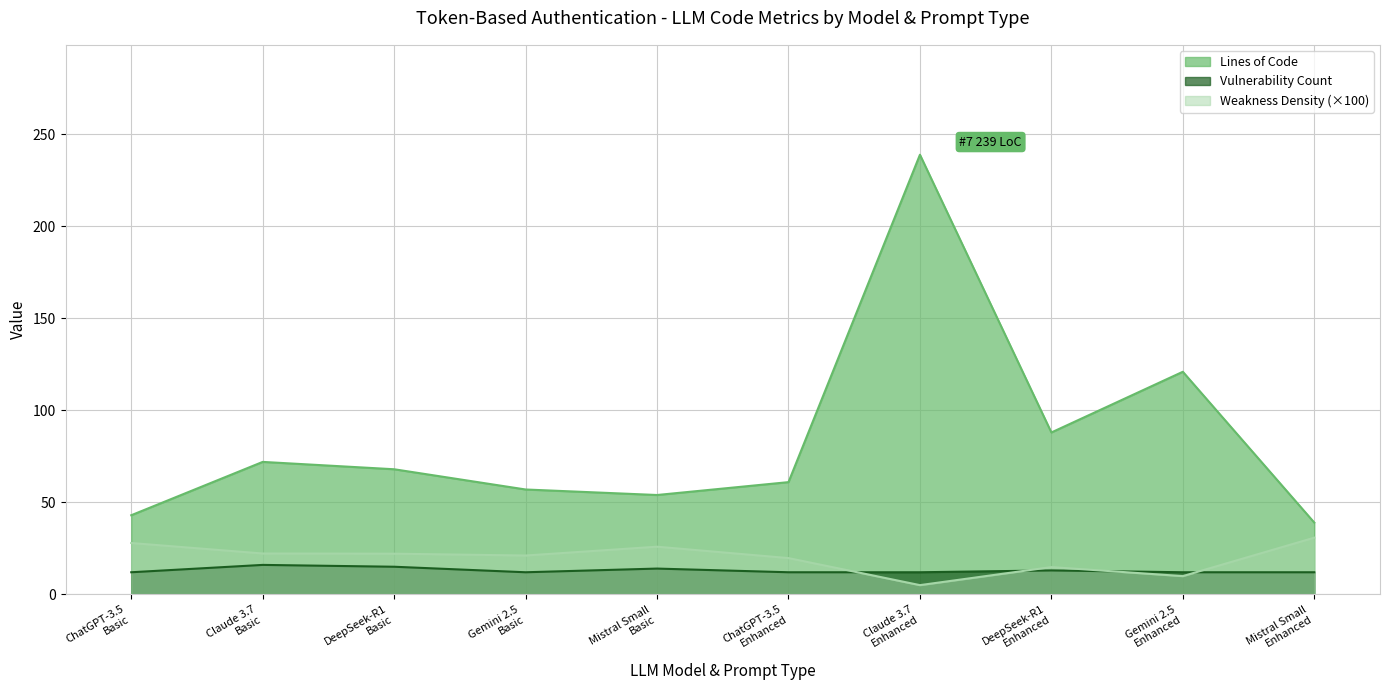

At which label does Lines of Code first exceed 68?

Claude 3.7
Basic